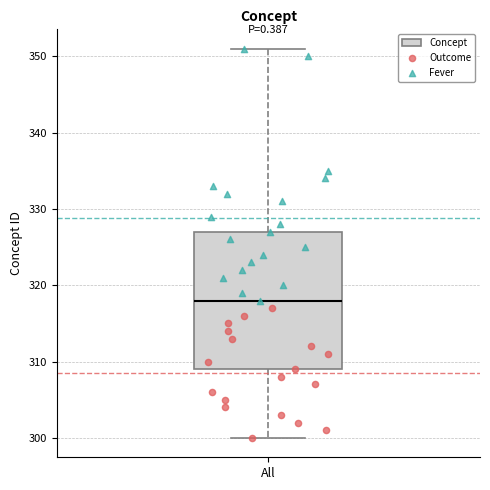

Read this box plot against the y-axis: the position of the median line, the range covered by the box, and the ends of both whiskers. The values are not printed on the chart, so give them approximately, as read against the axis.

median 318, box 309 to 327, whiskers 300 to 351